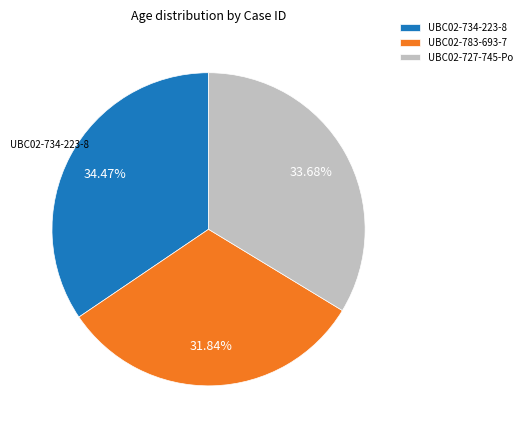

Rank the categories by value from lowest to highest.

UBC02-783-693-7, UBC02-727-745-Po, UBC02-734-223-8